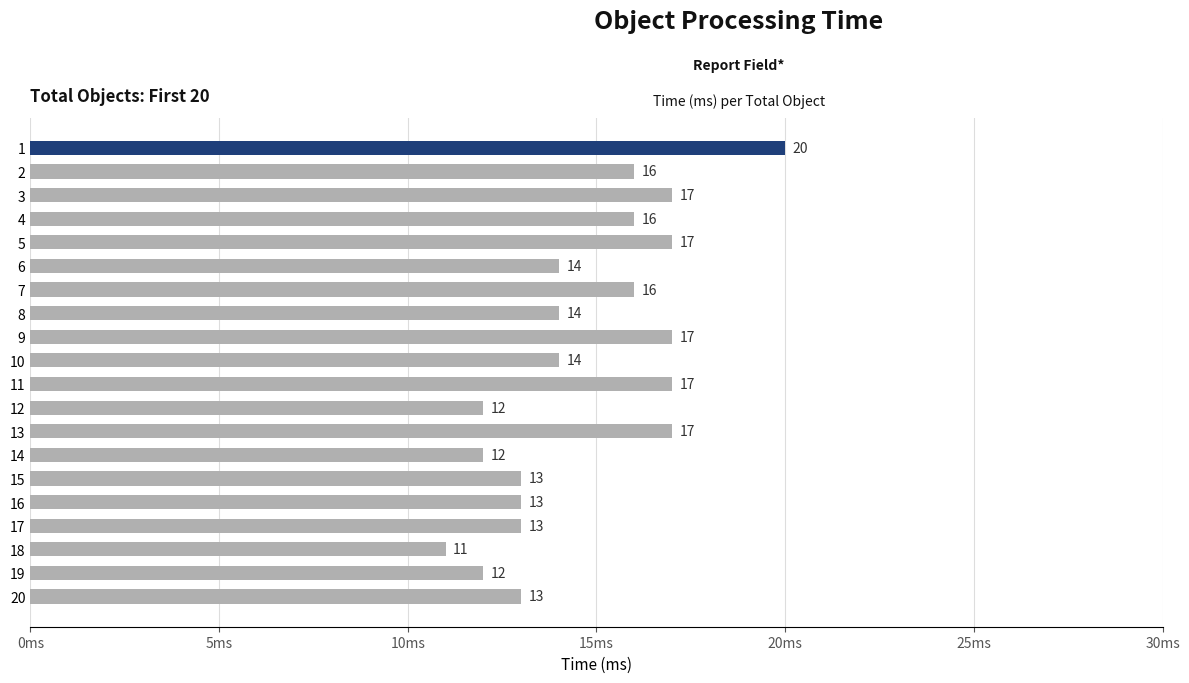

Which category has the lowest value across all series?

18